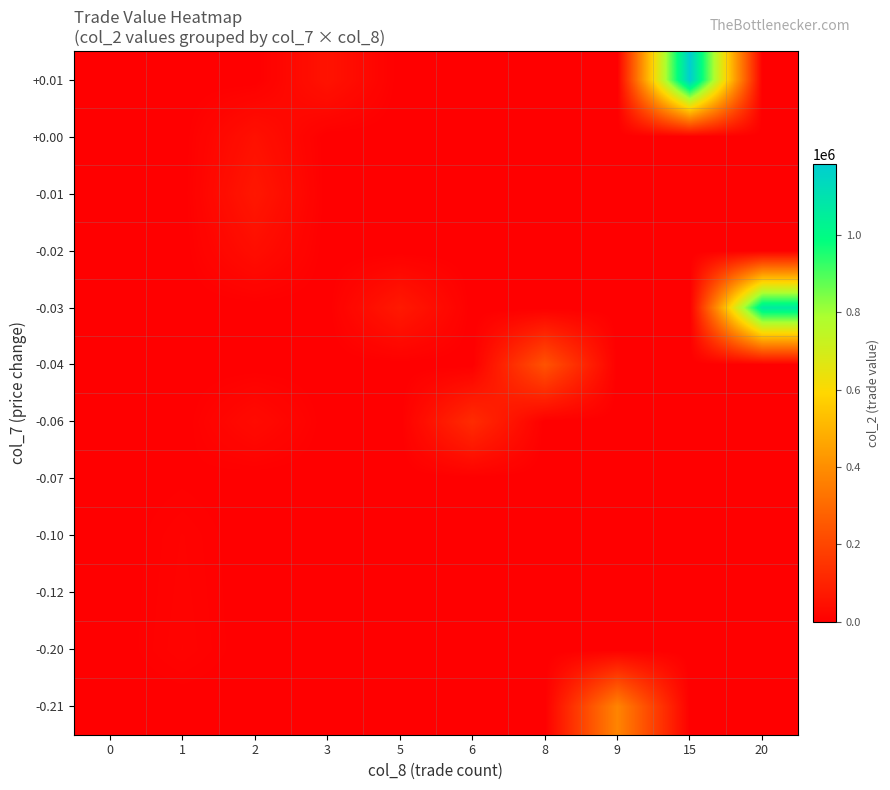

Reading left to right, transcribe all the data shown in this chart.

-0.21: 0=0	1=0	2=0	3=0	5=0	6=0	8=0	9=374670	15=0	20=0
-0.20: 0=0	1=11700	2=0	3=0	5=0	6=0	8=0	9=0	15=0	20=0
-0.12: 0=0	1=10500	2=0	3=0	5=0	6=0	8=0	9=0	15=0	20=0
-0.10: 0=0	1=9500	2=0	3=0	5=0	6=0	8=0	9=0	15=0	20=0
-0.07: 0=0	1=3570	2=0	3=0	5=0	6=0	8=0	9=0	15=0	20=0
-0.06: 0=0	1=0	2=31550	3=0	5=0	6=124800	8=0	9=0	15=0	20=0
-0.04: 0=0	1=0	2=0	3=0	5=0	6=0	8=236050	9=0	15=0	20=0
-0.03: 0=0	1=0	2=0	3=0	5=72500	6=0	8=0	9=0	15=0	20=1066470
-0.02: 0=0	1=0	2=39800	3=0	5=0	6=0	8=0	9=0	15=0	20=0
-0.01: 0=0	1=0	2=66500	3=0	5=0	6=0	8=0	9=0	15=0	20=0
+0.00: 0=0	1=0	2=47600	3=0	5=0	6=0	8=0	9=0	15=0	20=0
+0.01: 0=0	1=0	2=0	3=53700	5=0	6=0	8=0	9=0	15=1183200	20=0